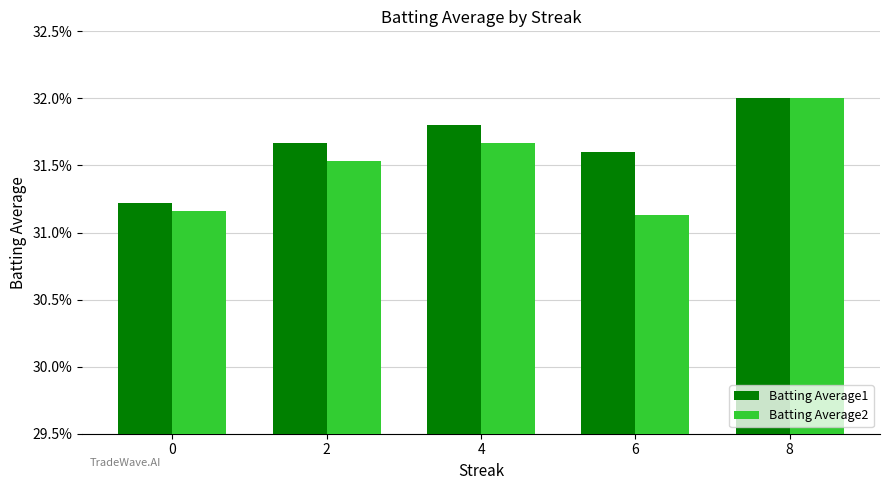

What are all the series names shown in the legend?

Batting Average1, Batting Average2